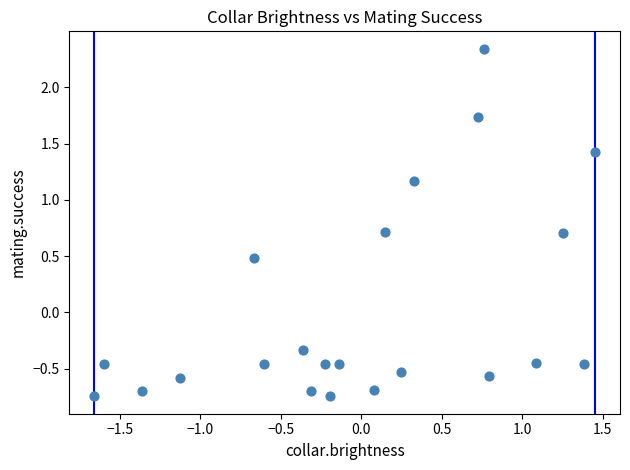

What is the range of X values (max minus min)?

3.1